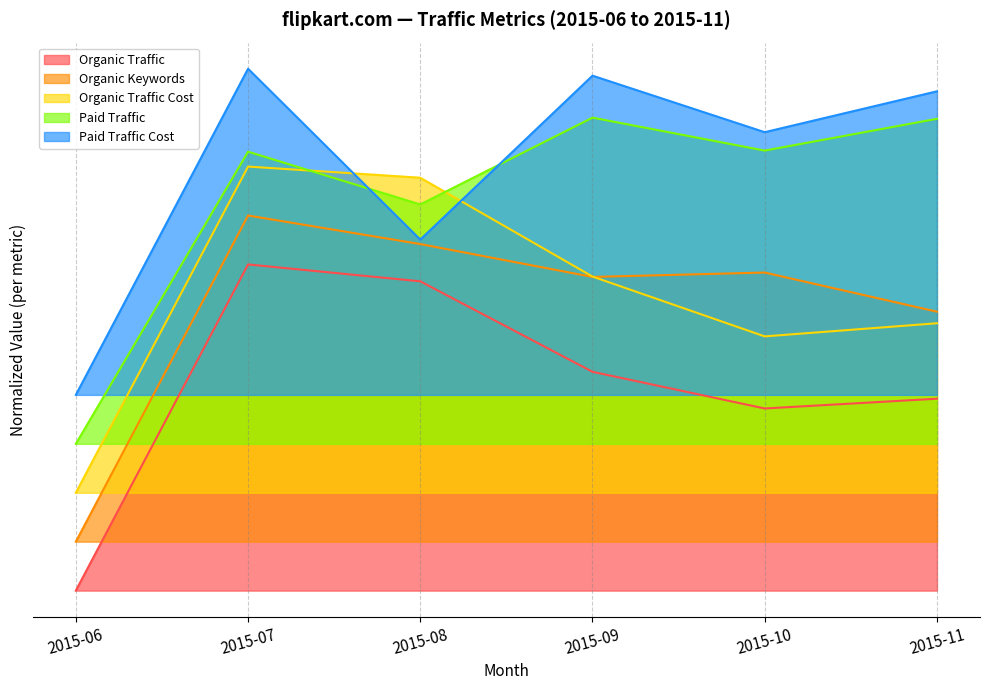

What is the spread (max minus min) of values at 2015-09?

0.9